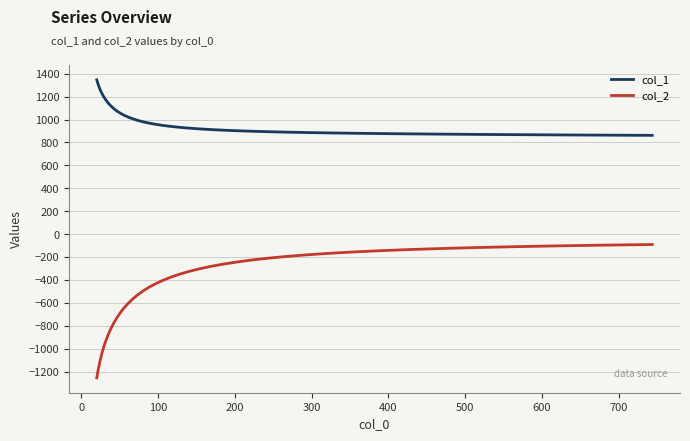

Rank the series by their maximum value, from lowest to highest.

col_2, col_1